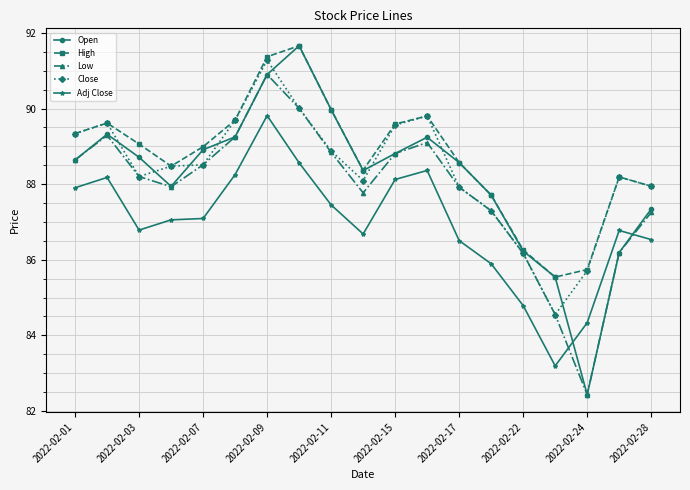

How many distinct data groups are displayed?

5